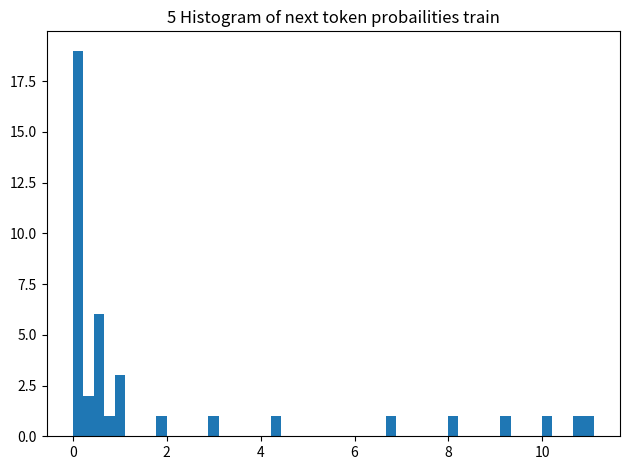

Around what value on the x-axis is the tallest bar? Give the approximate position of its centre, as read against the axis.

0.2